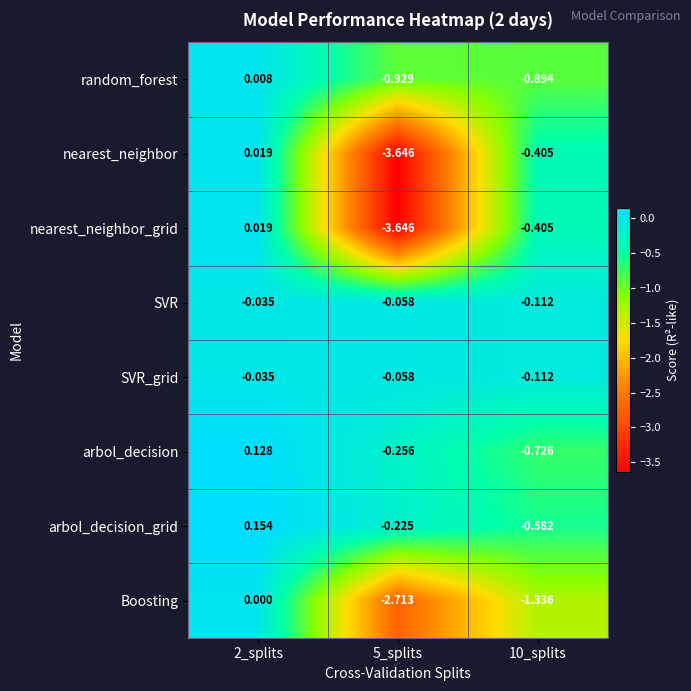

How many values in the random_forest series are below 0?

2